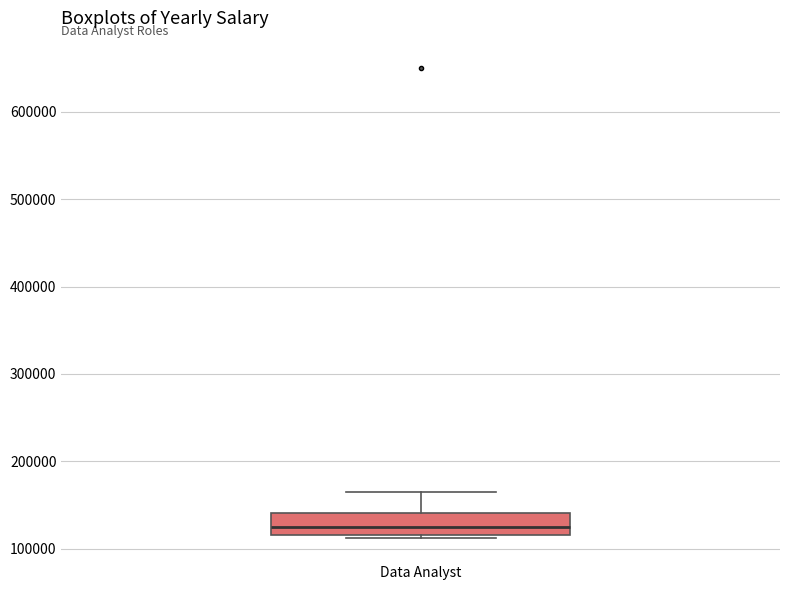

Transcribe this box plot: give where the median line is, the range the box spans, and where the two whiskers end, as read against the y-axis. The values are not printed on the chart, so give them approximately, as read against the axis.

median 130000, box 120000 to 140000, whiskers 110000 to 170000